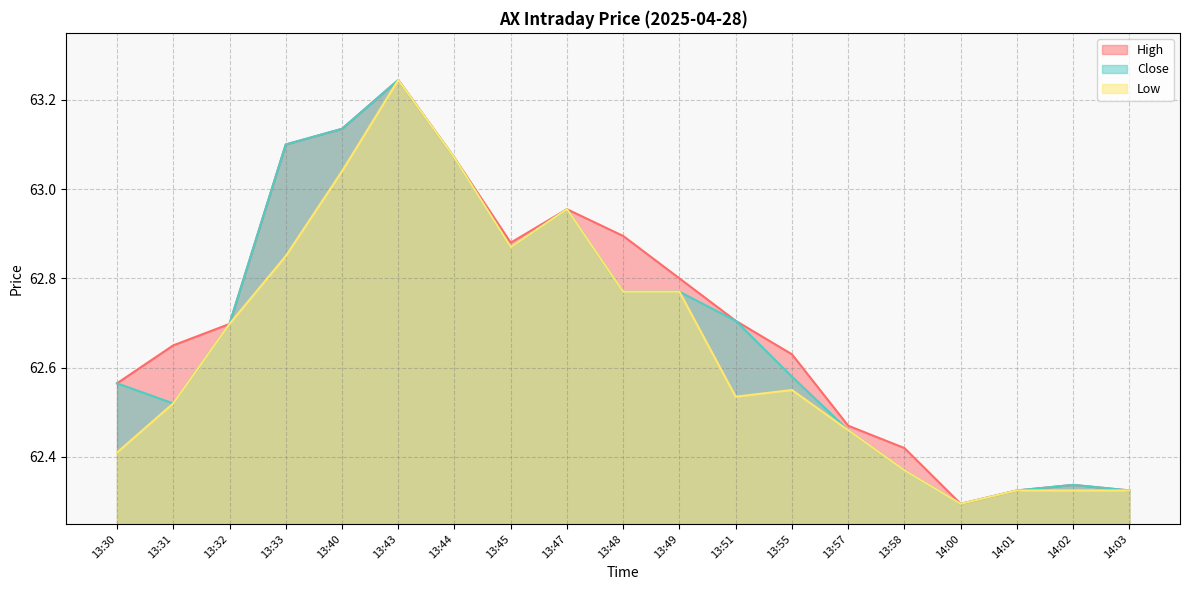

The value of Close at 13:49 is 62.8. True or false?

True